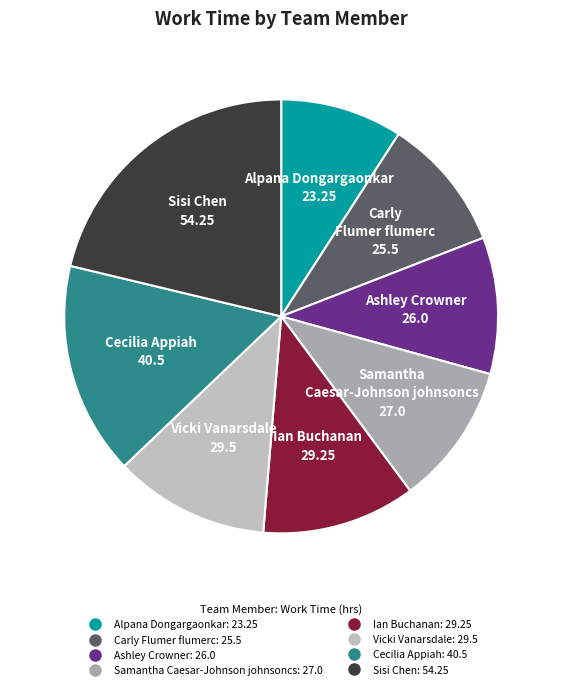

What is the ratio of the value at Samantha Caesar-Johnson johnsoncs to the value at Vicki Vanarsdale?

0.9